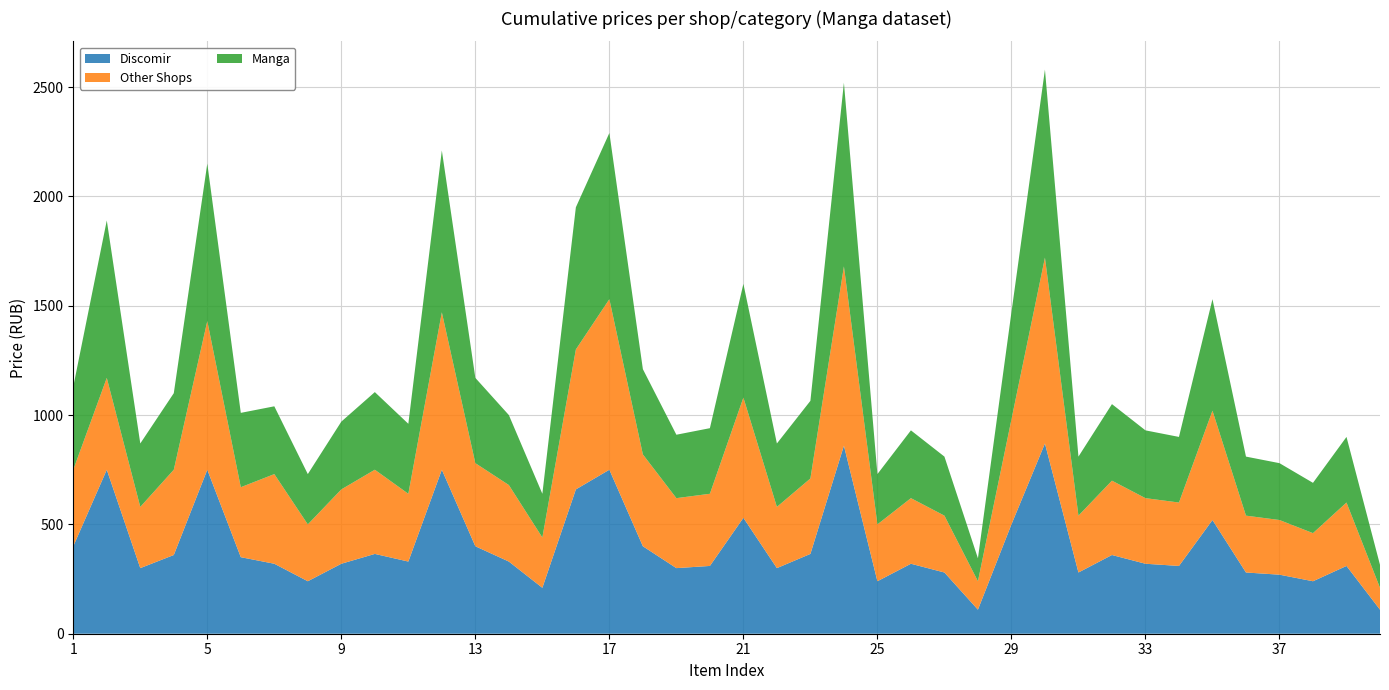

Reading left to right, transcribe all the data shown in this chart.

Discomir: 400	750	300	360	750	350	320	240	320	365	330	750	400	330	210	660	750	400	300	310	530	300	365	860	240	320	280	110	500	870	280	360	320	310	520	280	270	240	310	110
Other Shops: 350	420	280	390	680	320	410	260	340	385	310	720	380	350	230	640	780	420	320	330	550	280	345	820	260	300	260	130	480	850	260	340	300	290	500	260	250	220	290	100
Manga: 380	720	290	350	720	340	310	230	310	355	320	740	390	320	200	650	760	390	290	300	520	290	355	840	230	310	270	105	490	860	270	350	310	300	510	270	260	230	300	105